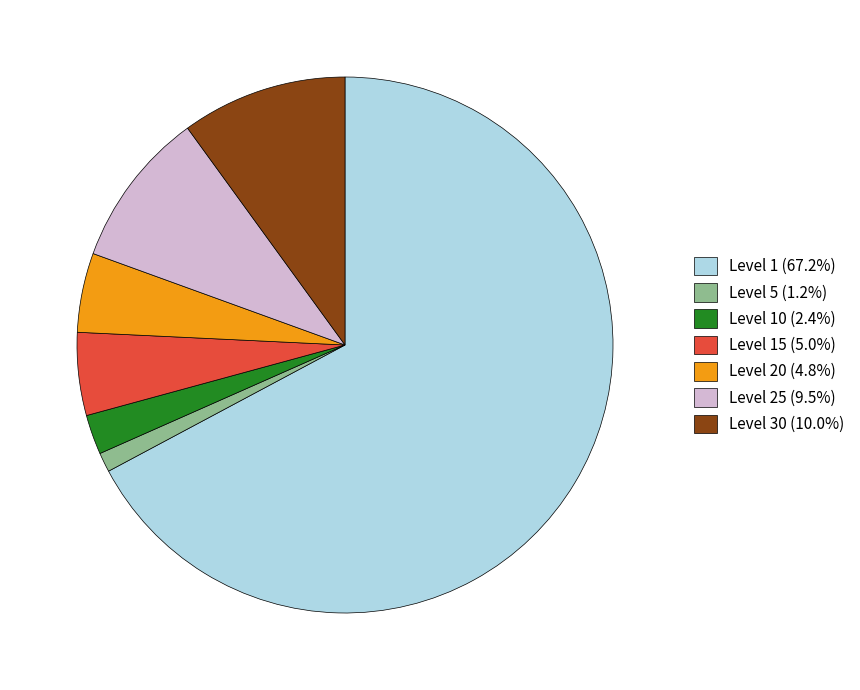

Does Level 1 (67.2%) represent more than half of the total?

Yes